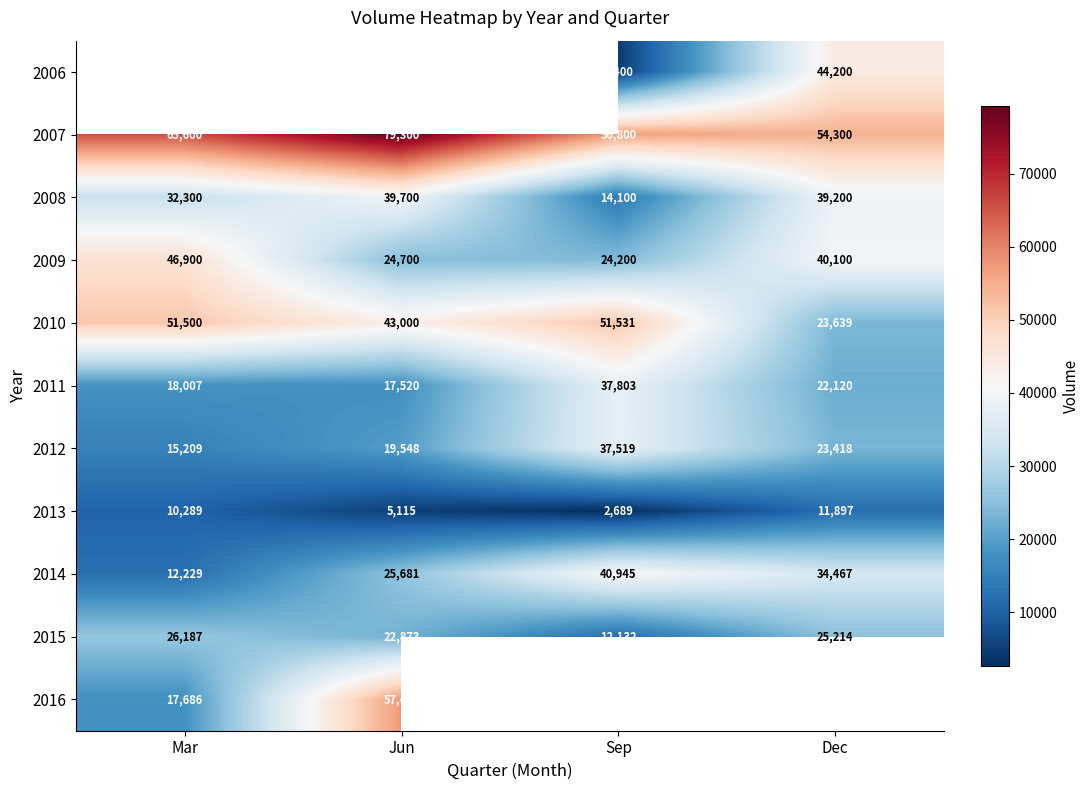

At which label does 2015 reach its peak?

Mar